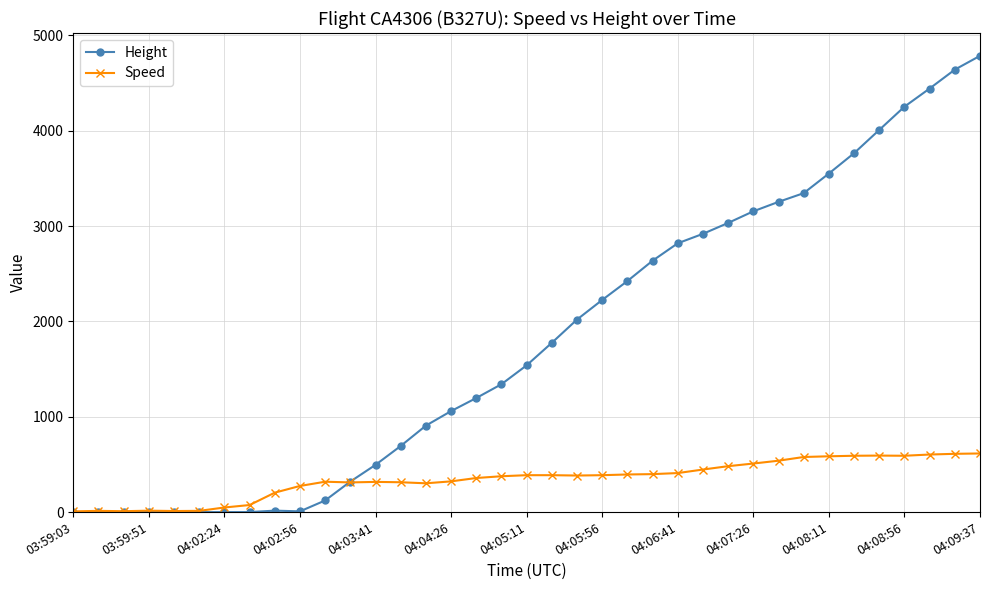

What is the value of the Speed point at the 37th from the left?

614.9